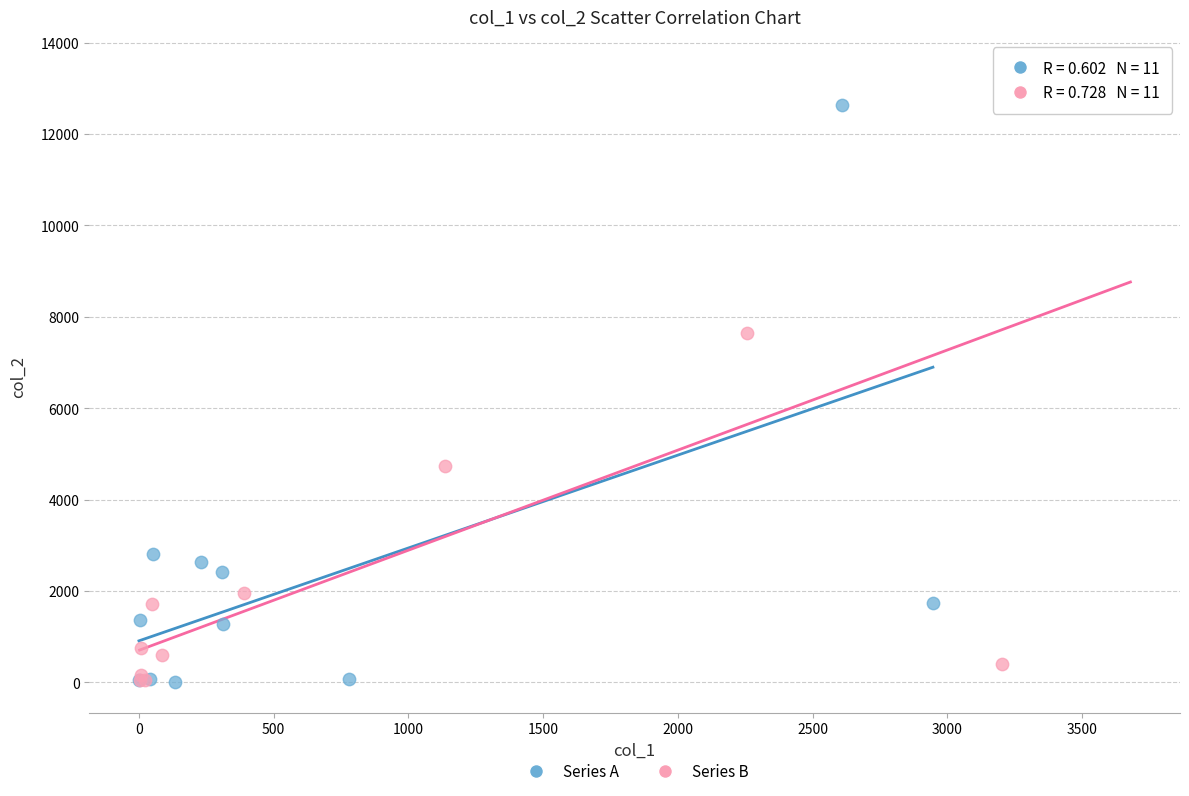

What are all the series names shown in the legend?

Series A, Series B